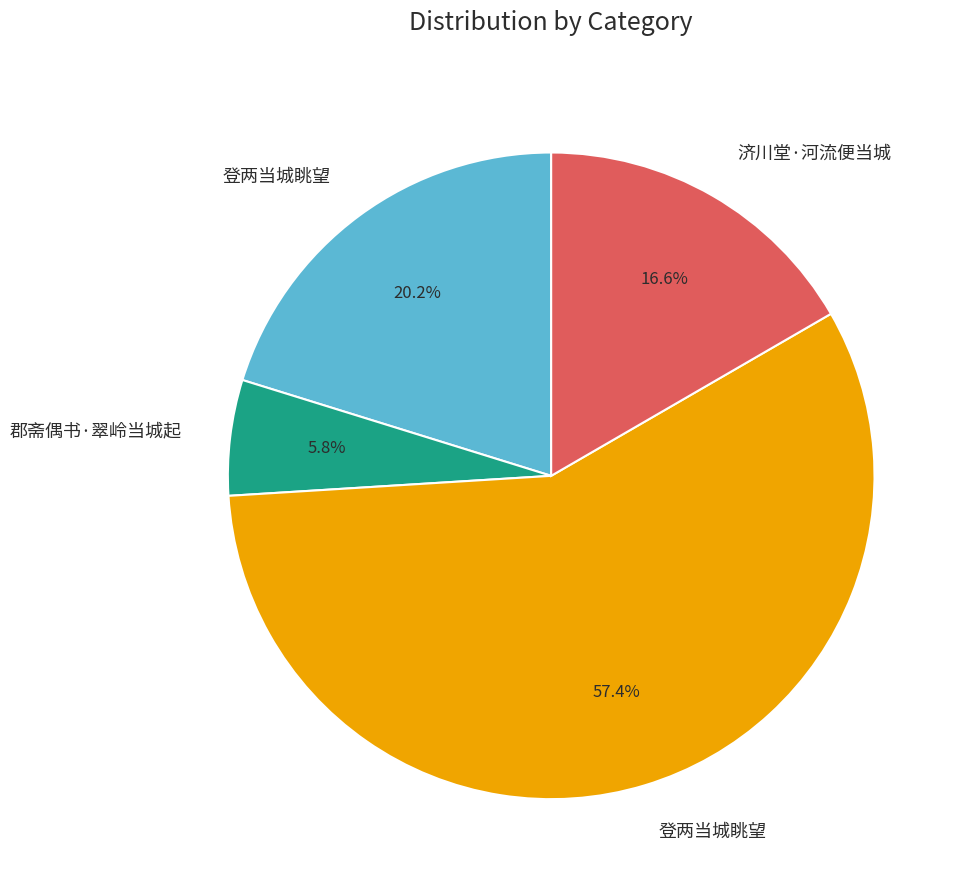

Which category has the smallest portion of the pie?

郡斋偶书·翠岭当城起